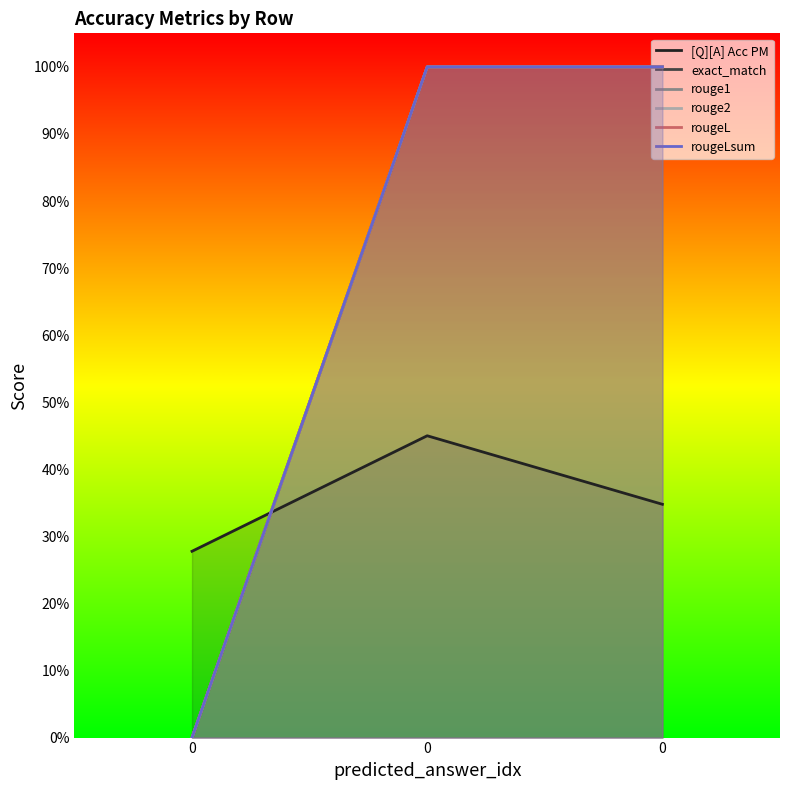

Is it true that rougeL equals 0.4 at 0?

False